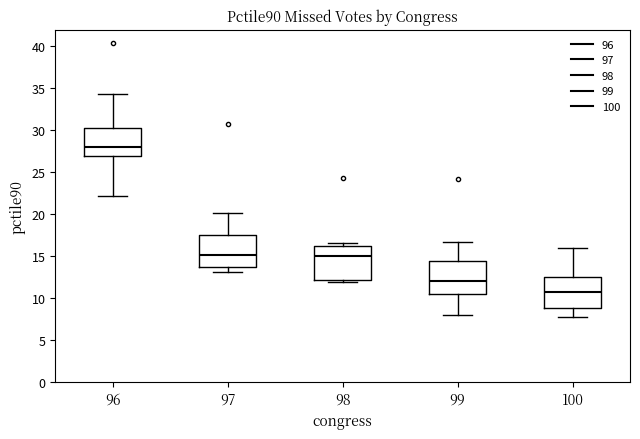

Reading left to right, transcribe this box plot: for each box, give where its median line is, the range the box spans, and where its two whiskers end, as read against the y-axis. The values are not printed on the chart, so give them approximately, as read against the axis.

96: median 28.0, box 27.0 to 30.0, whiskers 22.0 to 34.0
97: median 15.0, box 13.5 to 17.5, whiskers 13.0 to 20.0
98: median 15.0, box 12.0 to 16.0, whiskers 12.0 (just below the box's lower edge) to 16.5
99: median 12.0, box 10.5 to 14.5, whiskers 8.0 to 16.5
100: median 10.5, box 9.0 to 12.5, whiskers 7.5 to 16.0